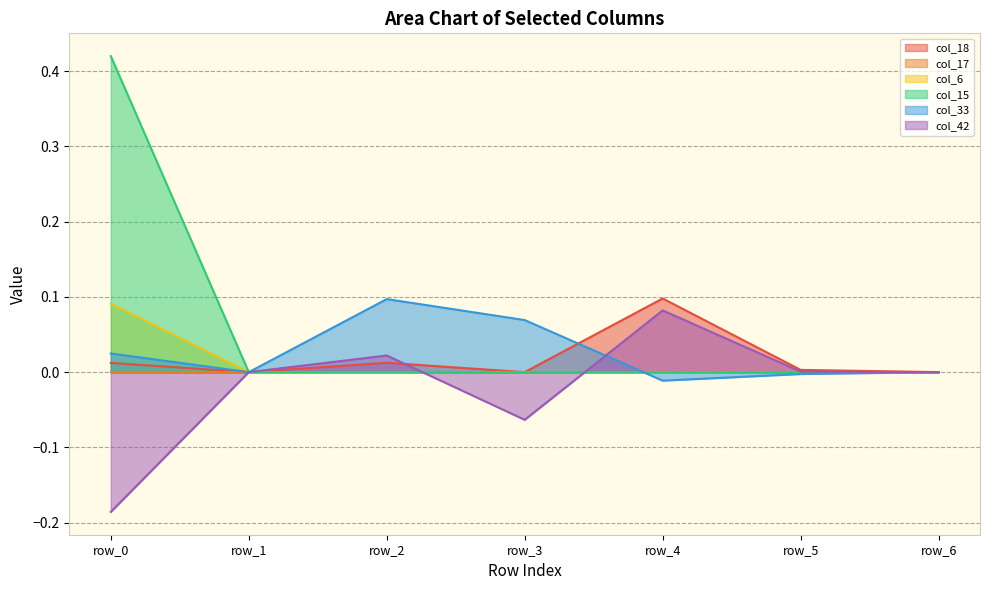

True or false: col_15 and col_6 cross at least once.

False